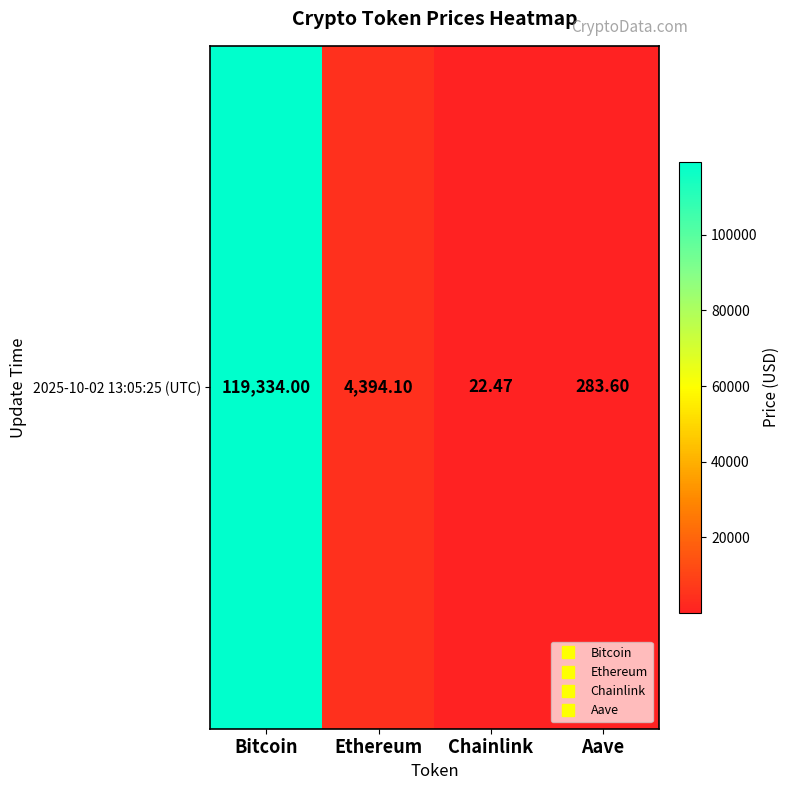

How many values exceed 4394?

2